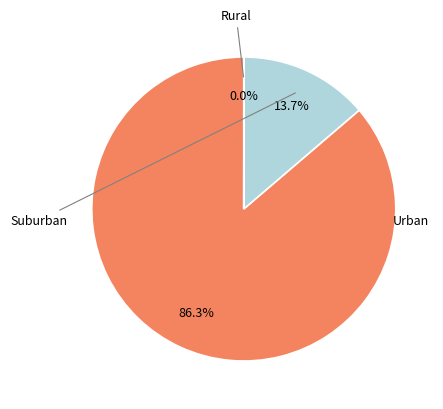

Is there any slice that represents more than half of the pie?

Yes